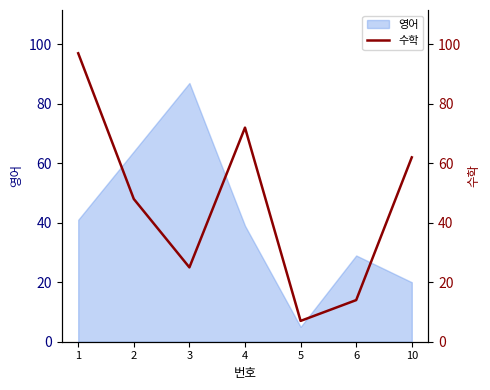

The 영어 series shows 7 at 6. True or false?

False